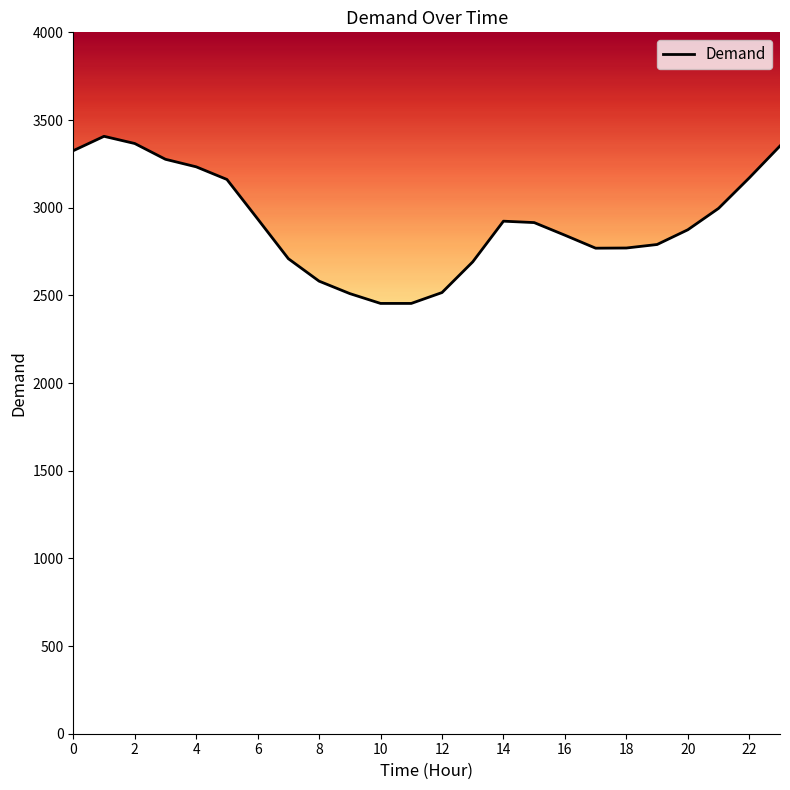

What is the difference between the maximum and minimum values?

953